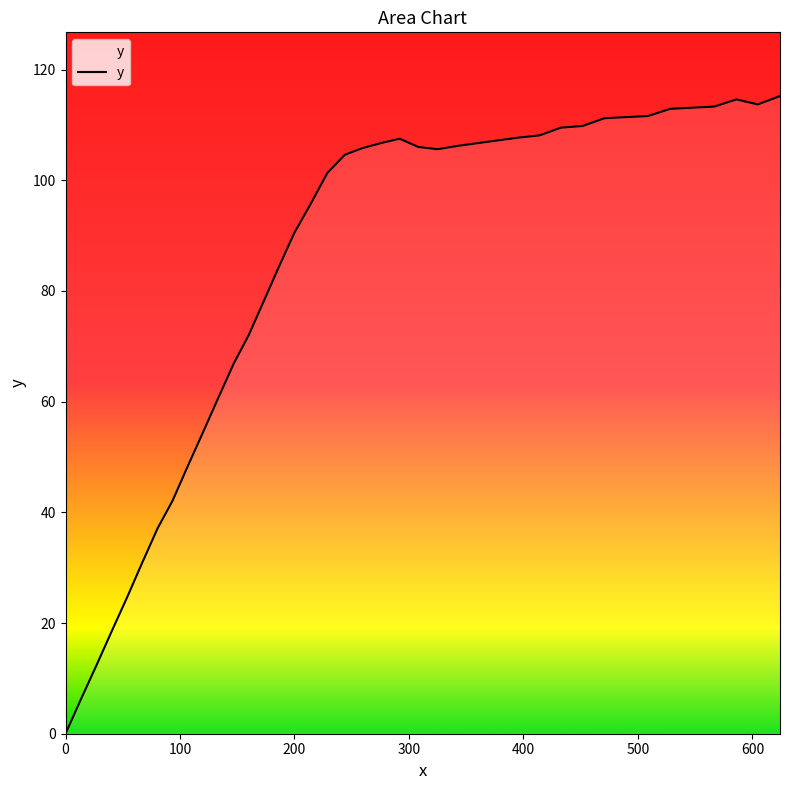

What is the greatest value displayed?

115.2